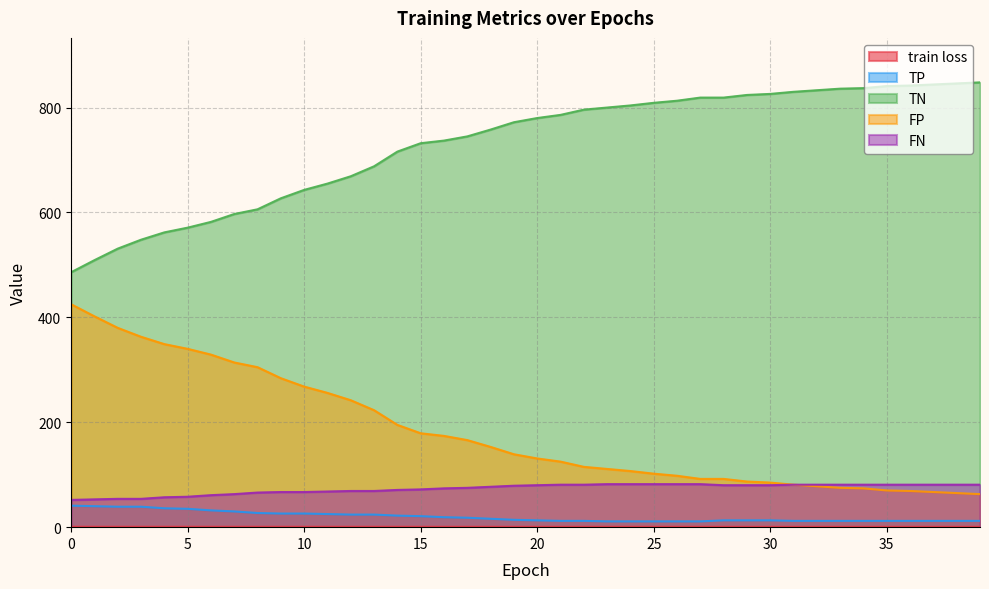

Reading left to right, list all the values displayed in this chart.

train loss: 0.8	0.7	0.7	0.7	0.7	0.7	0.7	0.7	0.7	0.7	0.7	0.7	0.7	0.7	0.7	0.7	0.7	0.7	0.7	0.7	0.7	0.7	0.7	0.7	0.7	0.7	0.6	0.6	0.6	0.6	0.6	0.6	0.6	0.6	0.6	0.6	0.6	0.6	0.6	0.6
TP: 41.0	40.0	39.0	39.0	36.0	35.0	32.0	30.0	27.0	26.0	26.0	25.0	24.0	24.0	22.0	21.0	19.0	18.0	16.0	14.0	13.0	12.0	12.0	11.0	11.0	11.0	11.0	11.0	13.0	13.0	13.0	12.0	12.0	12.0	12.0	12.0	12.0	12.0	12.0	12.0
TN: 486.0	509.0	531.0	548.0	562.0	571.0	582.0	597.0	606.0	627.0	643.0	655.0	669.0	688.0	716.0	732.0	737.0	745.0	758.0	772.0	780.0	786.0	796.0	800.0	804.0	809.0	813.0	819.0	819.0	824.0	826.0	830.0	833.0	836.0	837.0	841.0	842.0	844.0	846.0	848.0
FP: 425.0	402.0	380.0	363.0	349.0	340.0	329.0	314.0	305.0	284.0	268.0	256.0	242.0	223.0	195.0	179.0	174.0	166.0	153.0	139.0	131.0	125.0	115.0	111.0	107.0	102.0	98.0	92.0	92.0	87.0	85.0	81.0	78.0	75.0	74.0	70.0	69.0	67.0	65.0	63.0
FN: 52.0	53.0	54.0	54.0	57.0	58.0	61.0	63.0	66.0	67.0	67.0	68.0	69.0	69.0	71.0	72.0	74.0	75.0	77.0	79.0	80.0	81.0	81.0	82.0	82.0	82.0	82.0	82.0	80.0	80.0	80.0	81.0	81.0	81.0	81.0	81.0	81.0	81.0	81.0	81.0